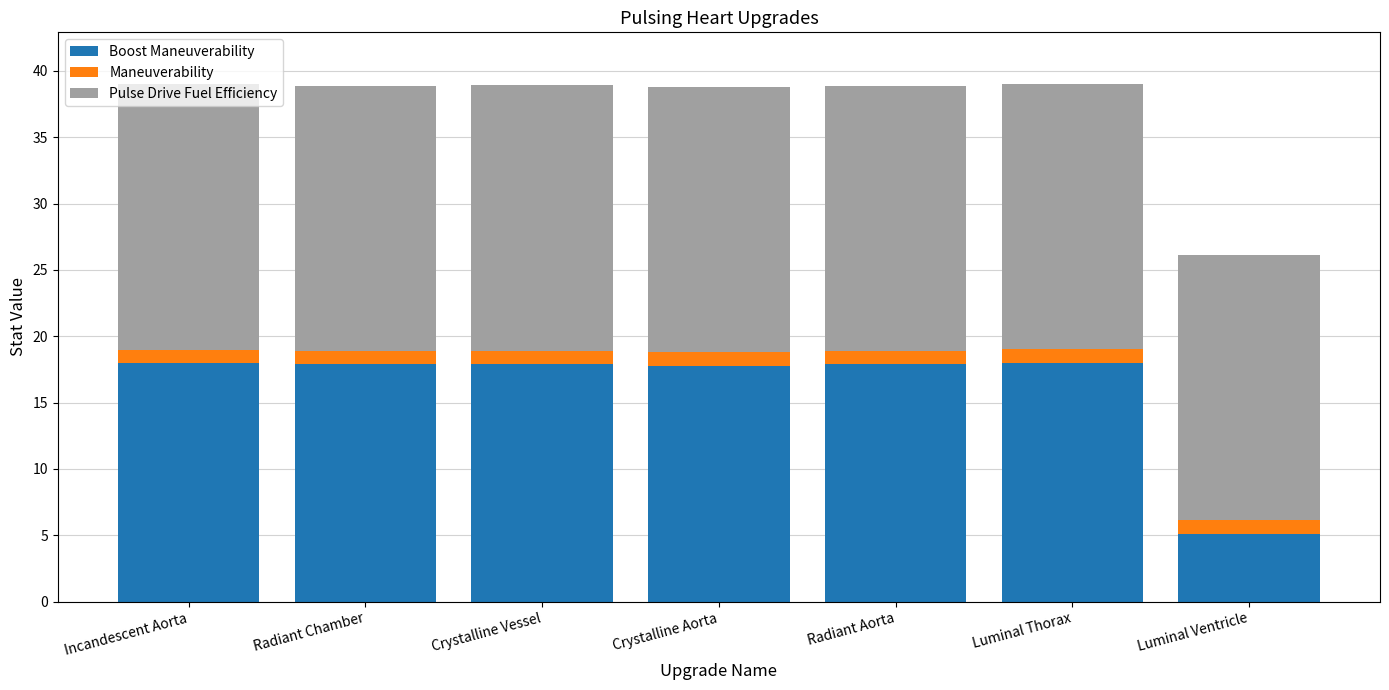

What is the total value across all series at Crystalline Vessel?

38.9